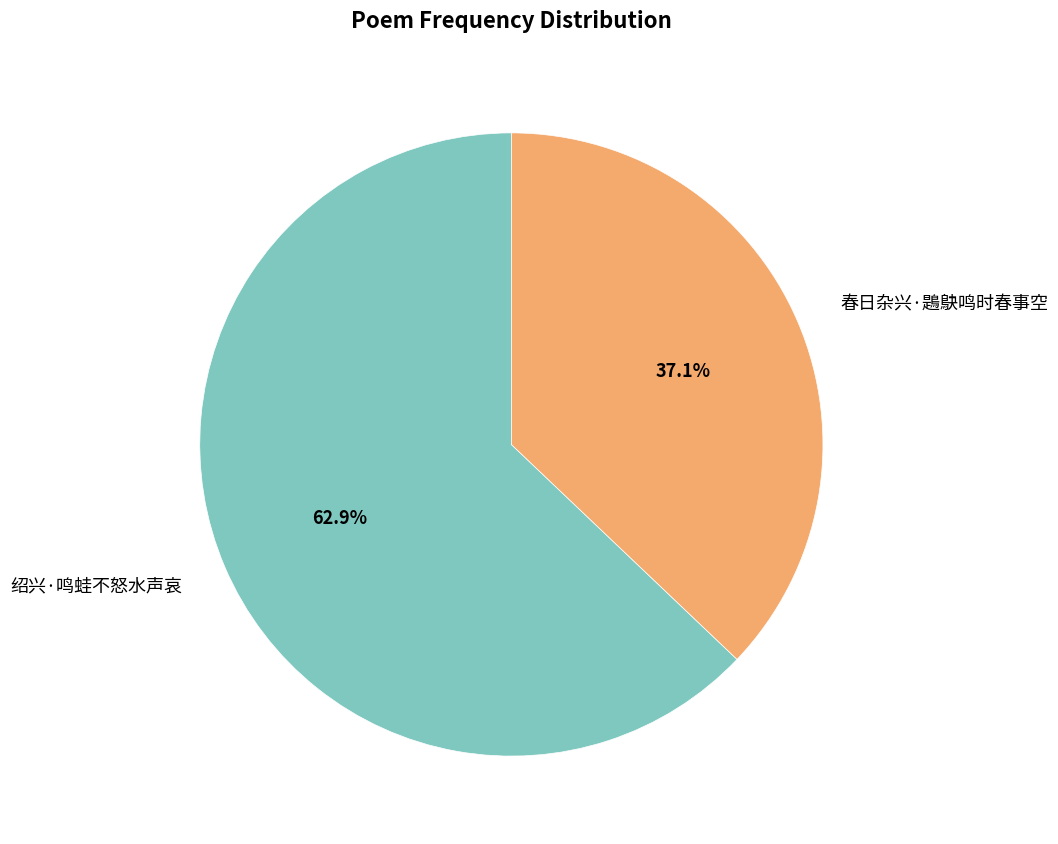

Is 绍兴·鸣蛙不怒水声哀 the majority of the pie?

Yes